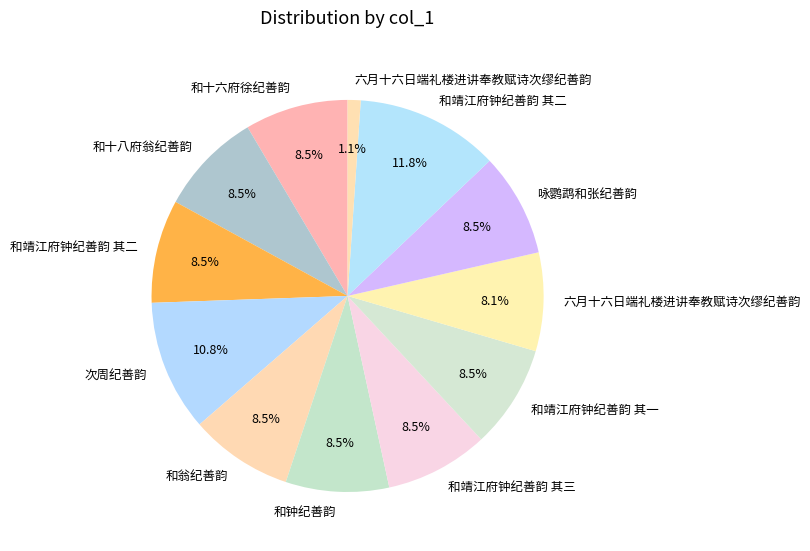

How many slices are in this pie chart?

12